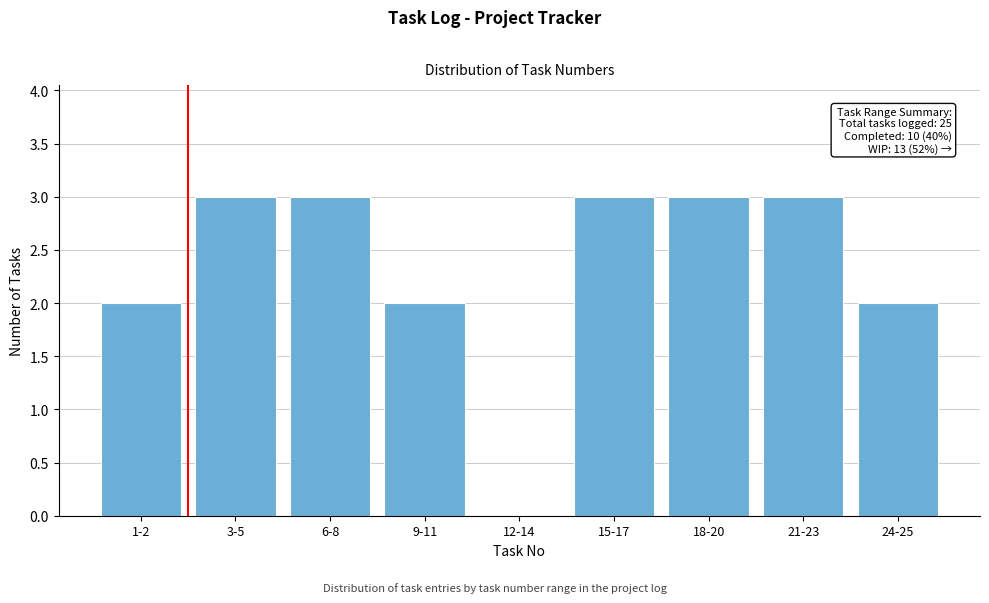

Reading left to right, extract all data points from this chart.

1-2=2	3-5=3	6-8=3	9-11=2	12-14=0	15-17=3	18-20=3	21-23=3	24-25=2